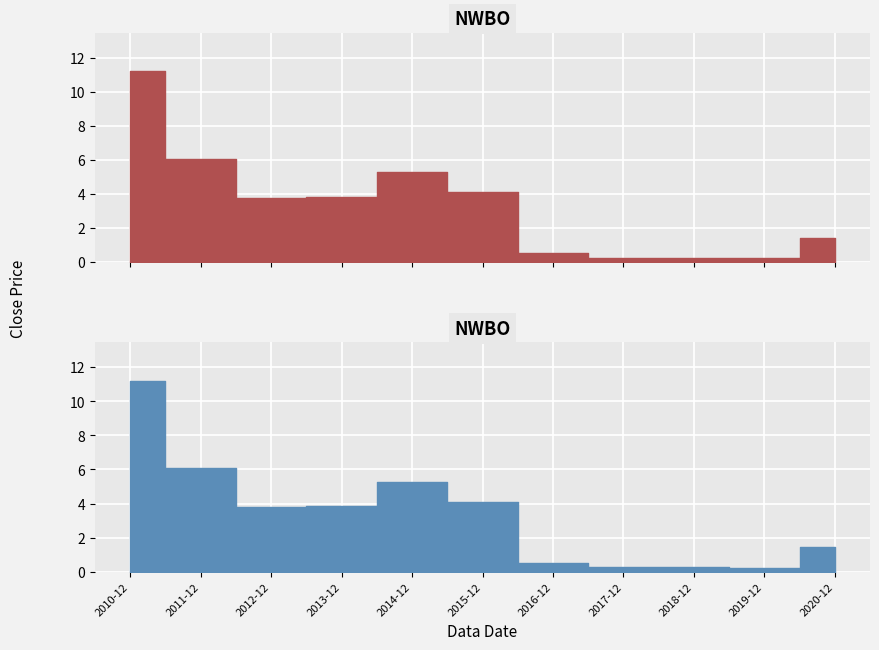

List the labels in order of value, smallest first.

2019-12, 2017-12, 2018-12, 2016-12, 2020-12, 2012-12, 2013-12, 2015-12, 2014-12, 2011-12, 2010-12